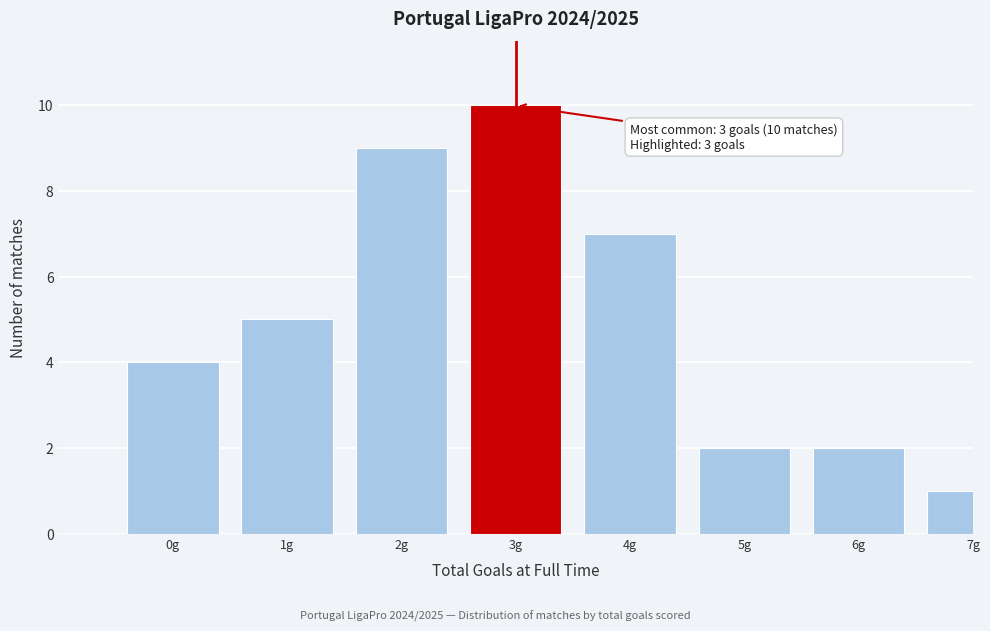

Reading left to right, extract all data points from this chart.

4	5	9	10	7	2	2	1